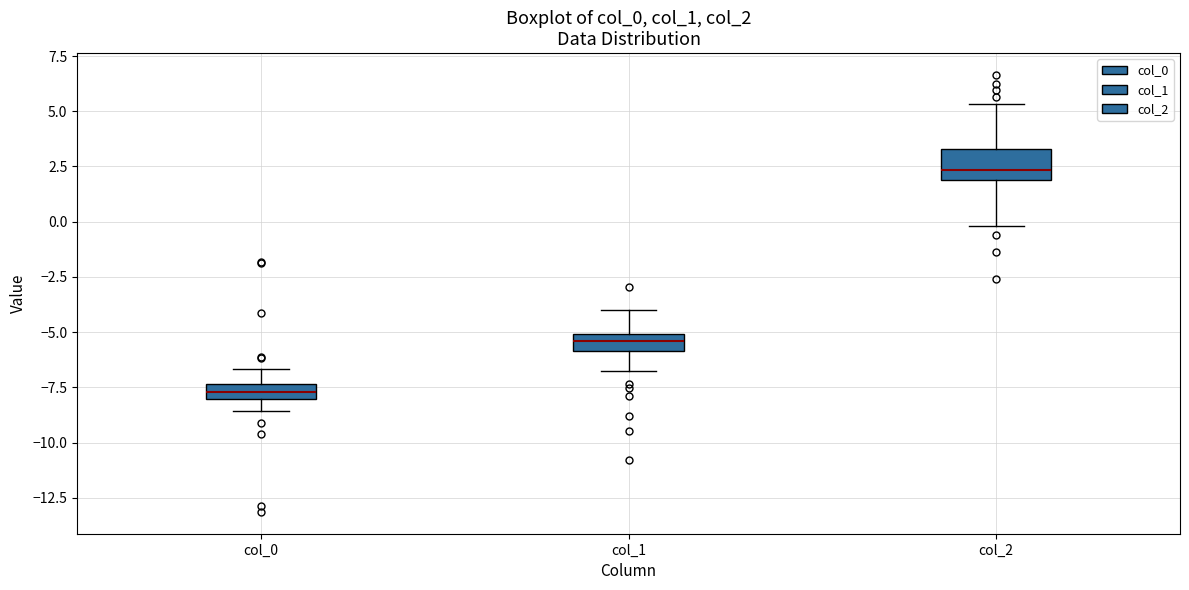

Comparing the boxes themselves (not the whiskers), which one is the tallest?

col_2